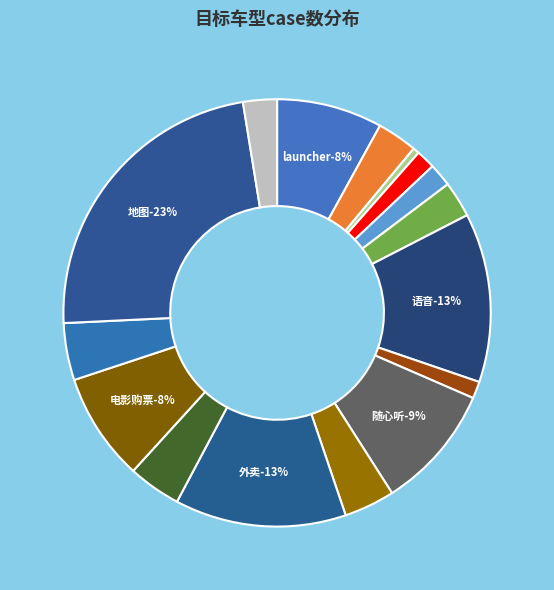

To the nearest percent, what percentage of the pie is 个人中心?

2%